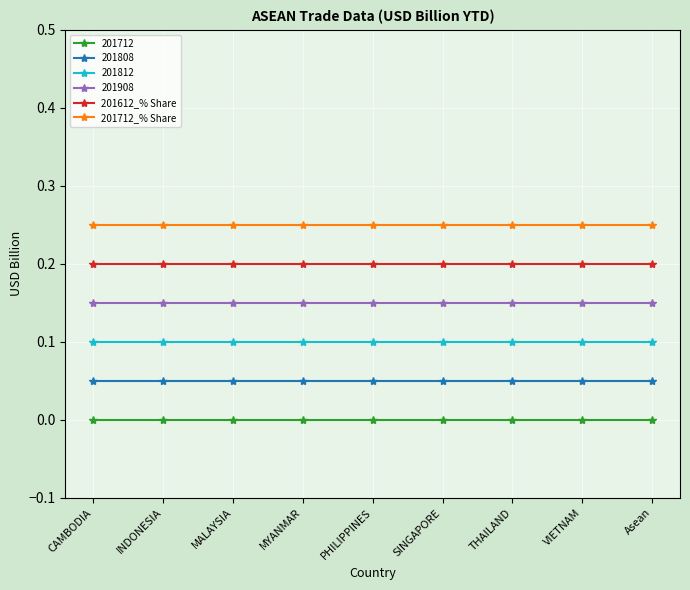

What is the sum of all 201712_% Share values?

2.2